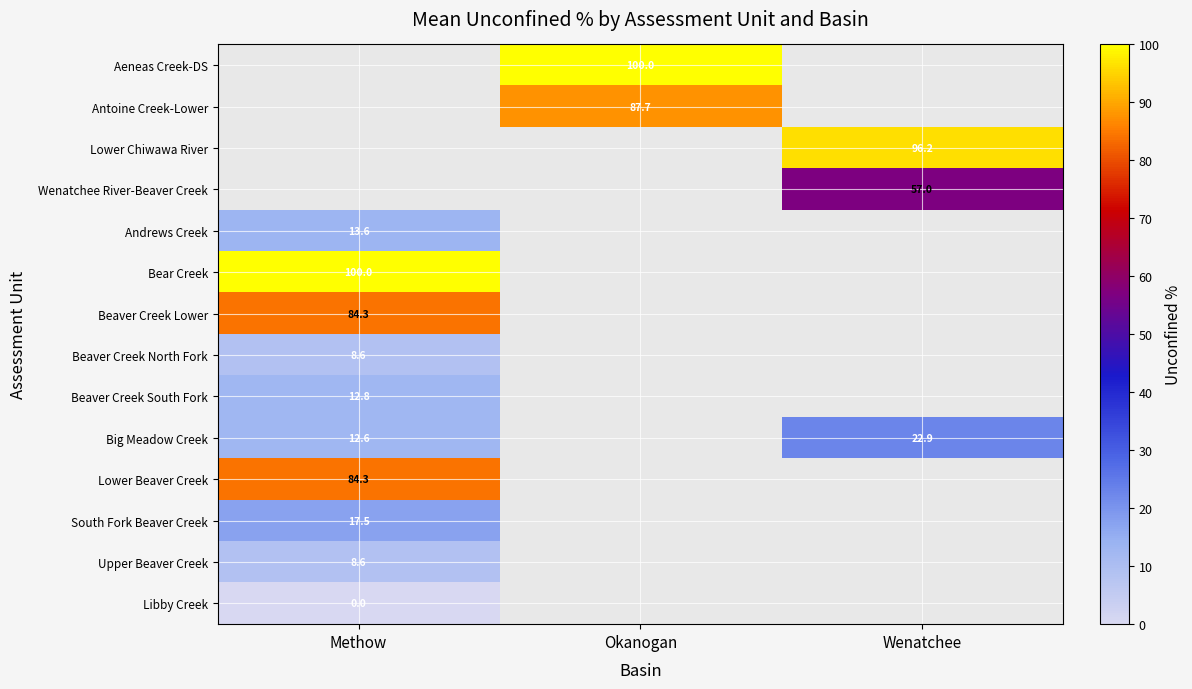

At which label does Lower Chiwawa River reach its peak?

Methow